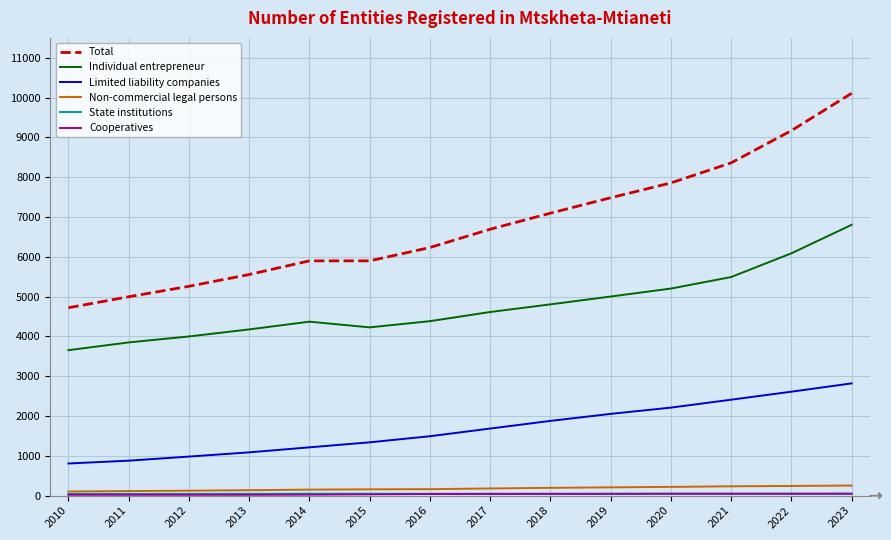

How many values in the Individual entrepreneur series are below 4613?

7